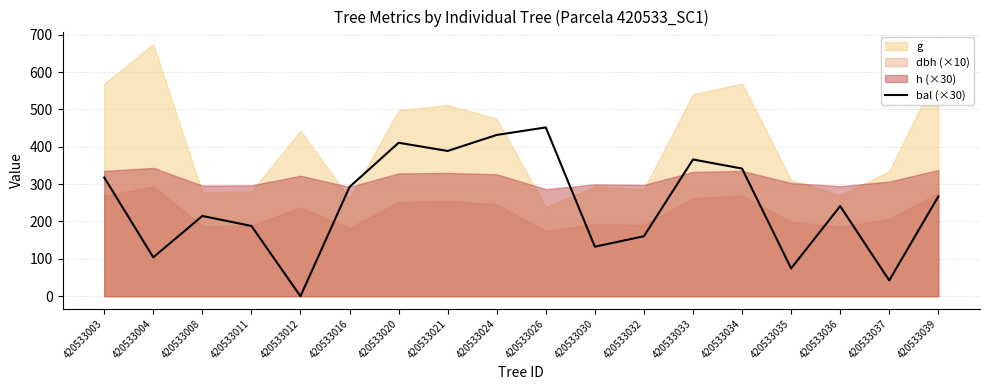

Which has a higher value, 420533012 or 420533004?

420533004